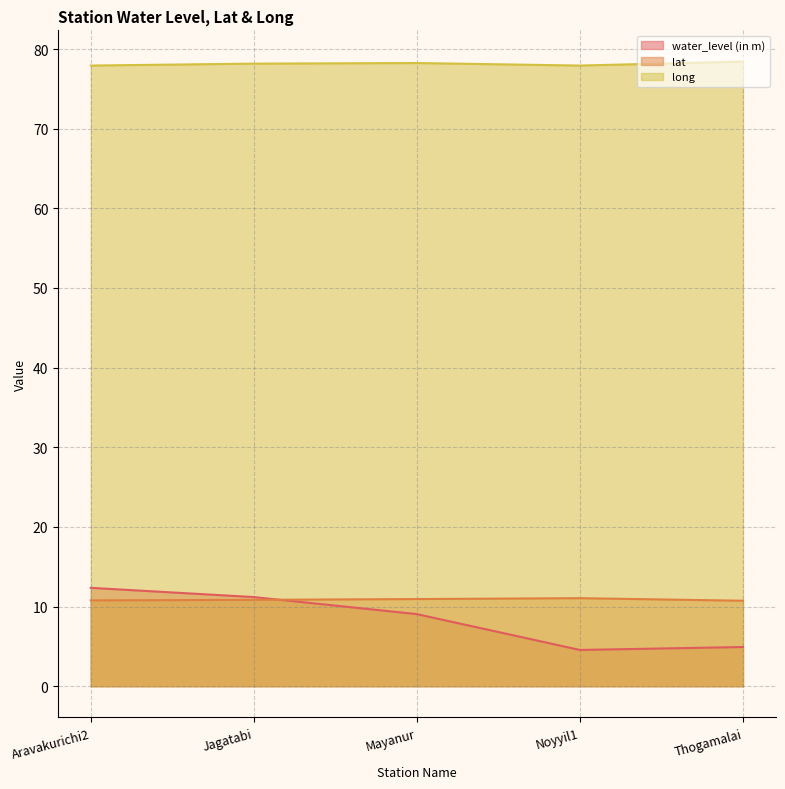

Does the chart have visible grid lines?

Yes